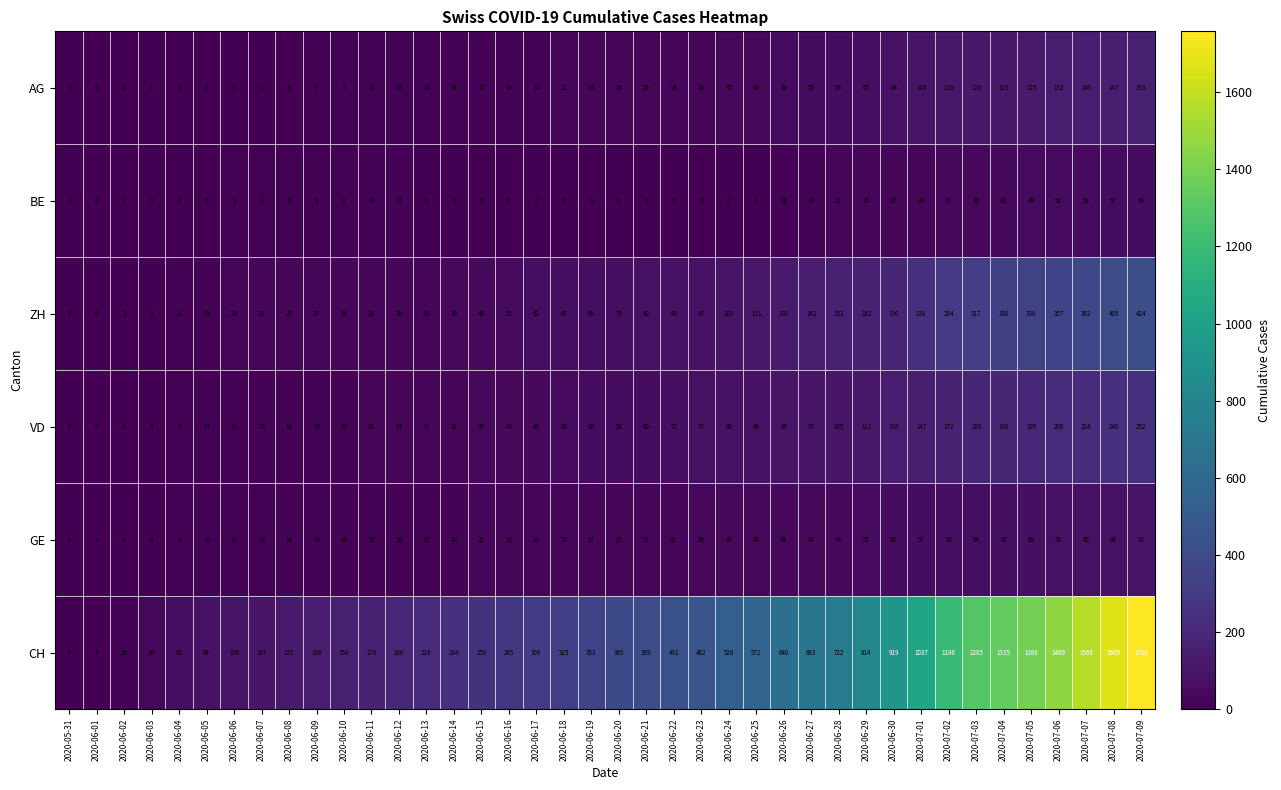

The value of GE at 2020-06-22 is 43. True or false?

False